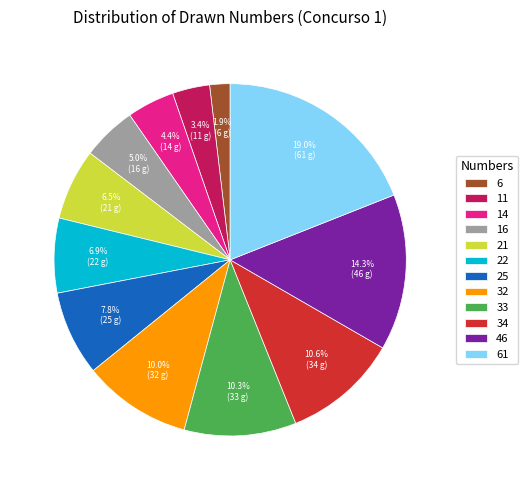

How much of the chart is everything except 34?

89.4%